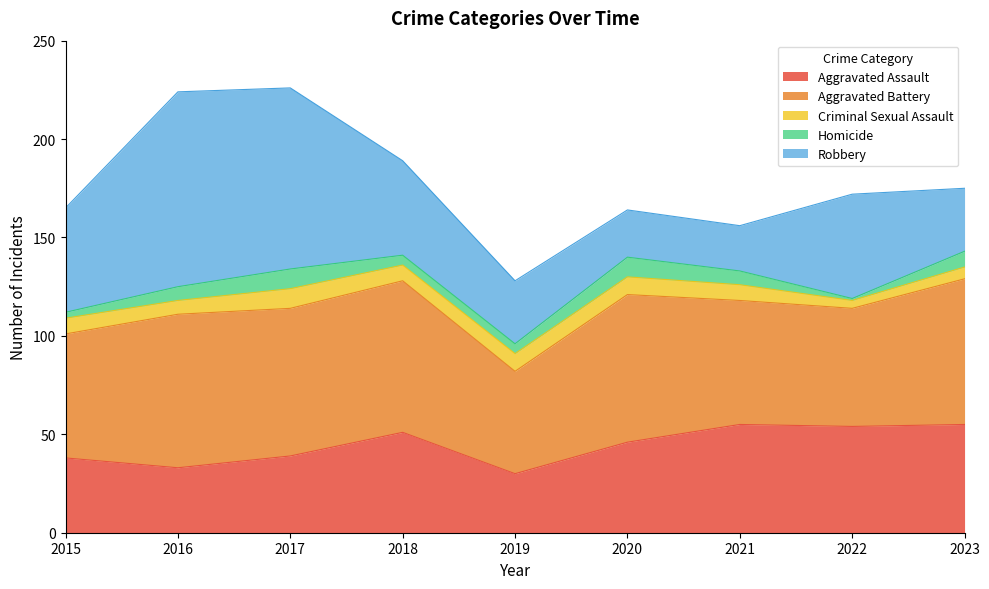

What is the difference between the maximum and second lowest values in the Homicide series?

7